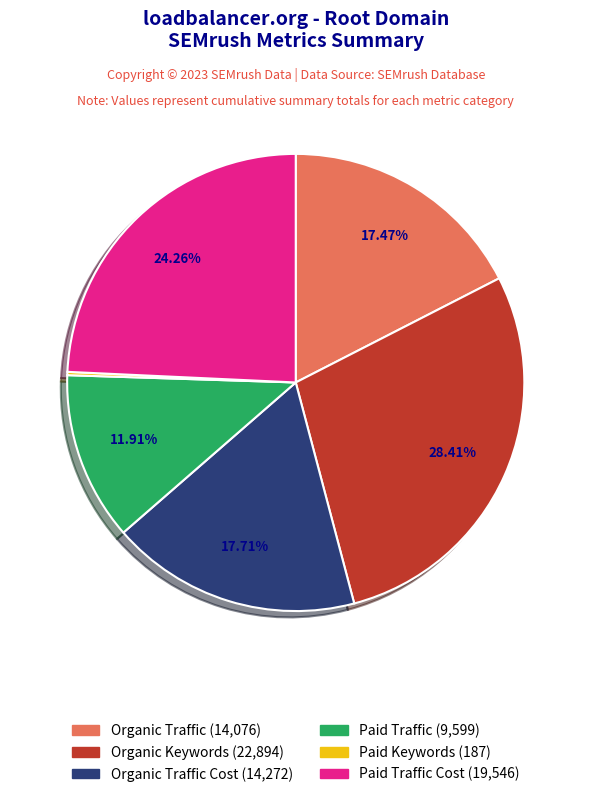

Is there any slice that represents more than half of the pie?

No